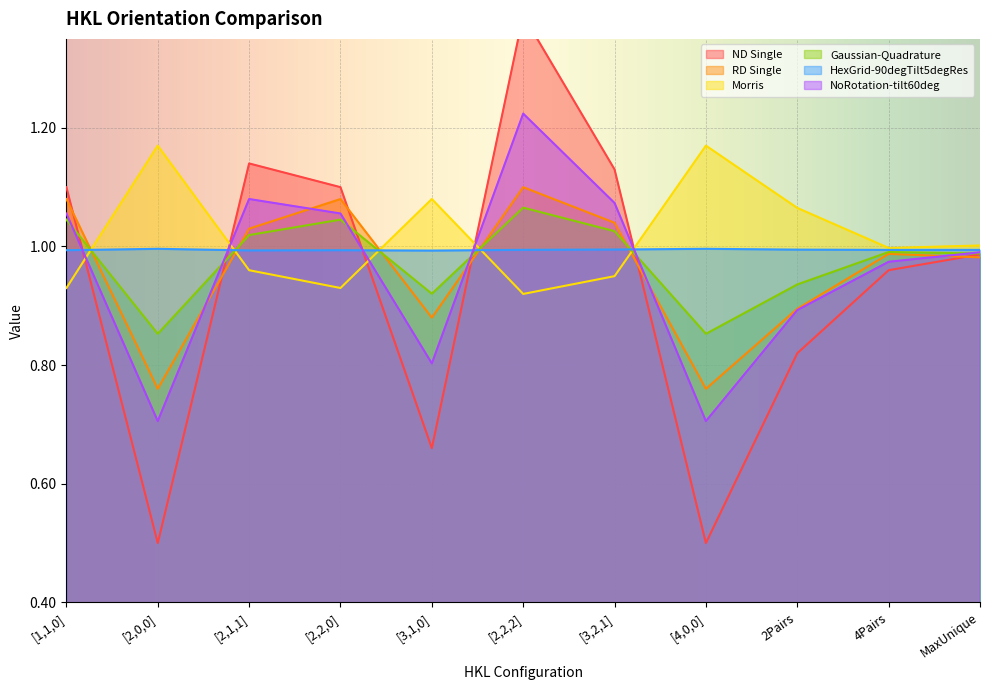

True or false: ND Single has a value of 1.0 at 4Pairs.

True